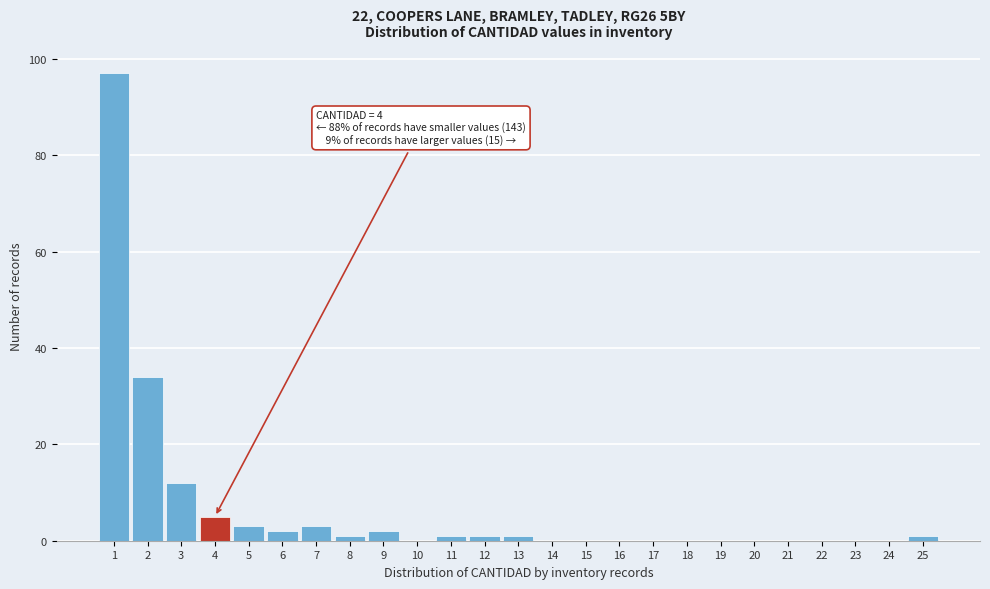

Over which range of the x-axis is the bar tallest?

0.5 to 1.5